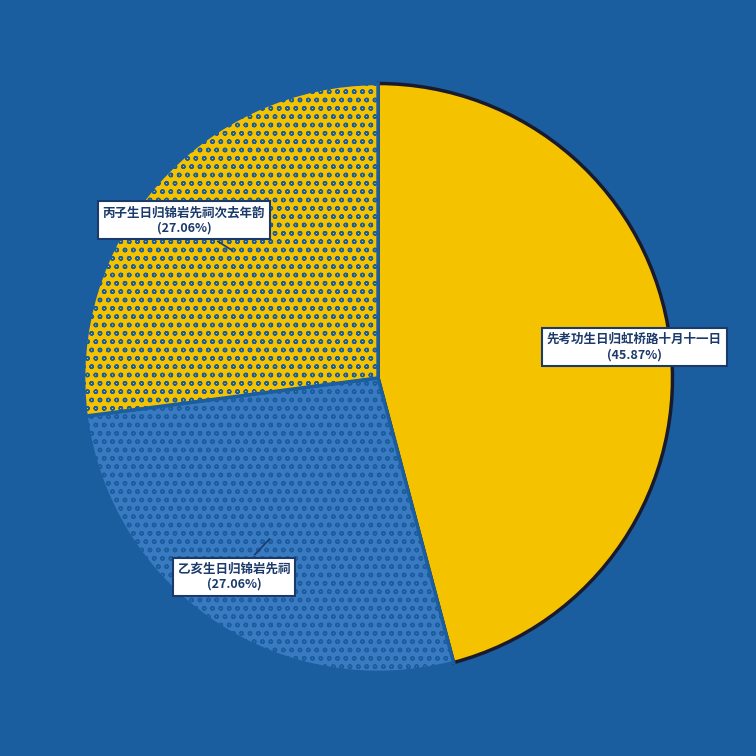

Does any single category account for the majority?

No